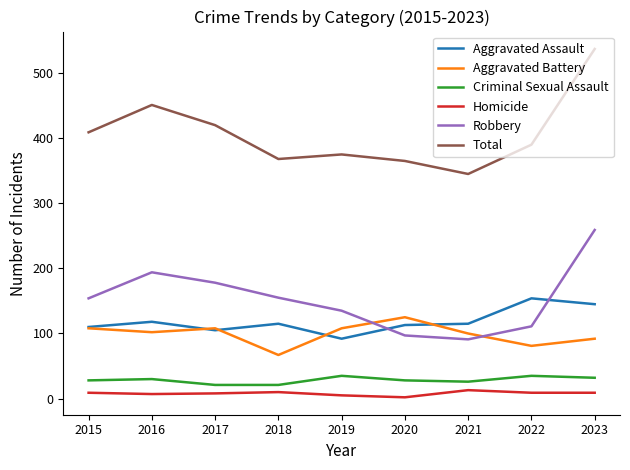

True or false: Criminal Sexual Assault and Robbery intersect in this chart.

False